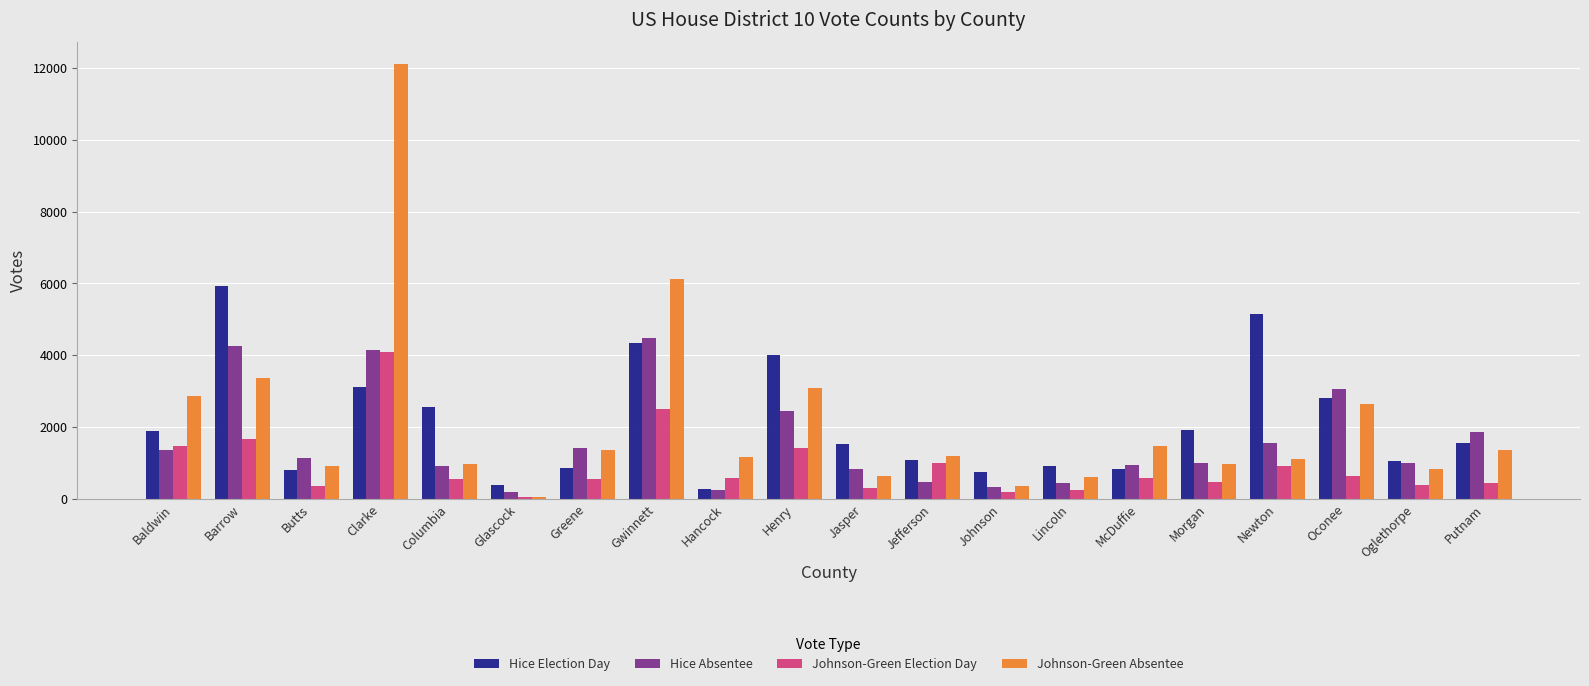

What is the total value across all series at Morgan?

4329